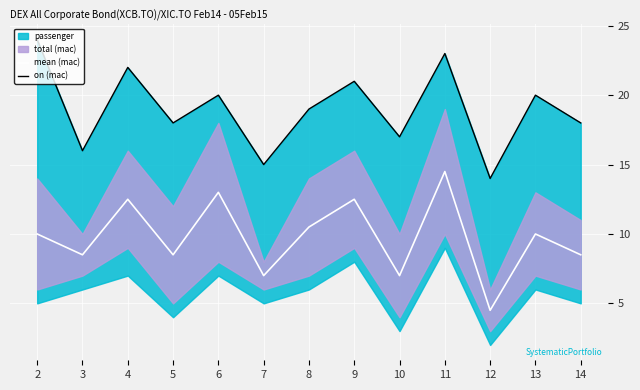

True or false: mean (mac) and on (mac) cross at least once.

False